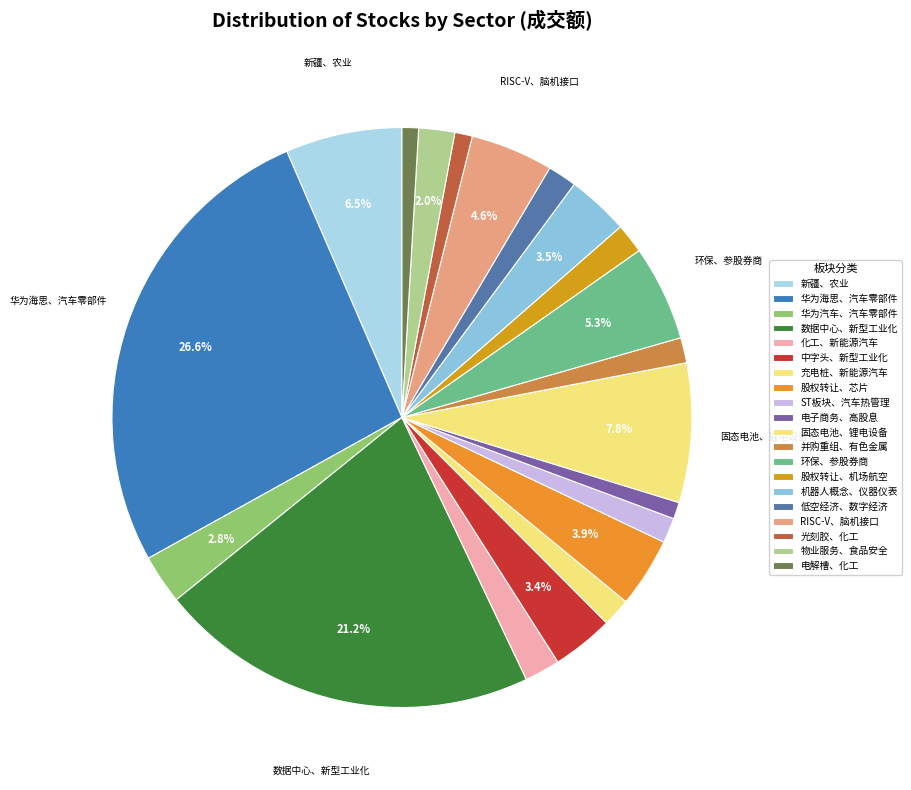

To the nearest percent, what is the average slice percentage?

5%